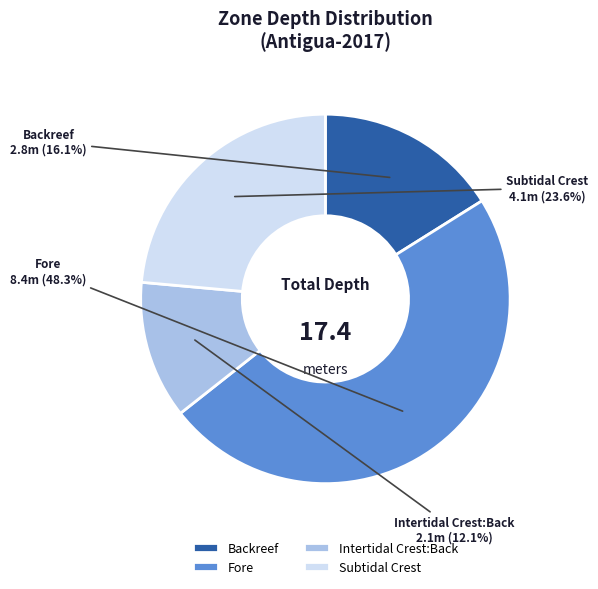

Which slice is the smallest?

Intertidal Crest:Back